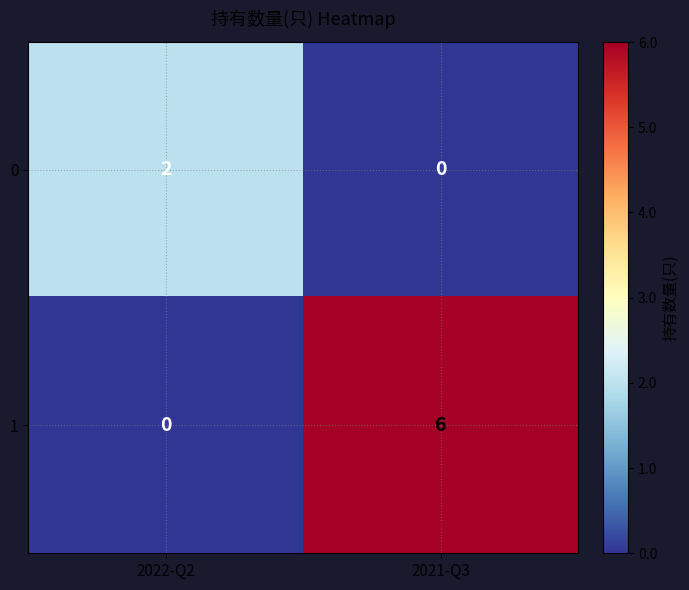

Reading left to right, what are all the values shown in this chart?

0: 2022-Q2=2	2021-Q3=0
1: 2022-Q2=0	2021-Q3=6